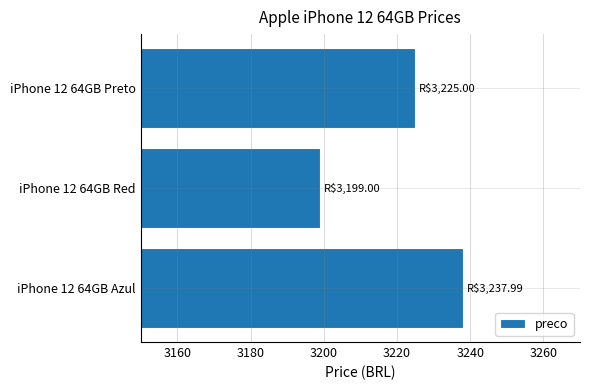

The chart shows a value of 3199.0 at iPhone 12 64GB Red. True or false?

True